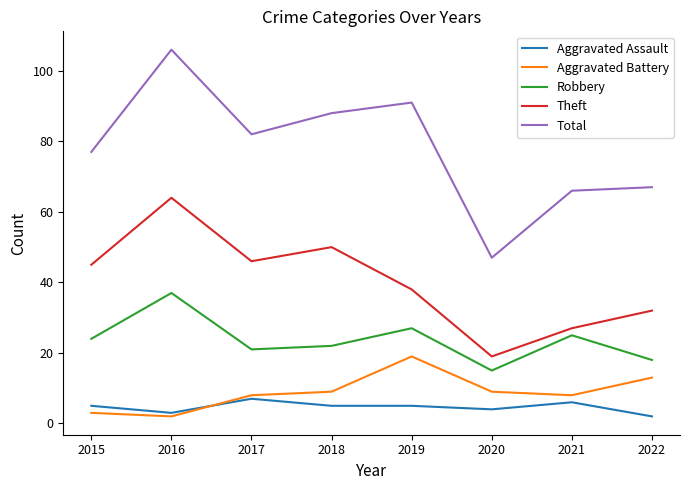

At which category does Aggravated Battery reach its first local valley?

2016